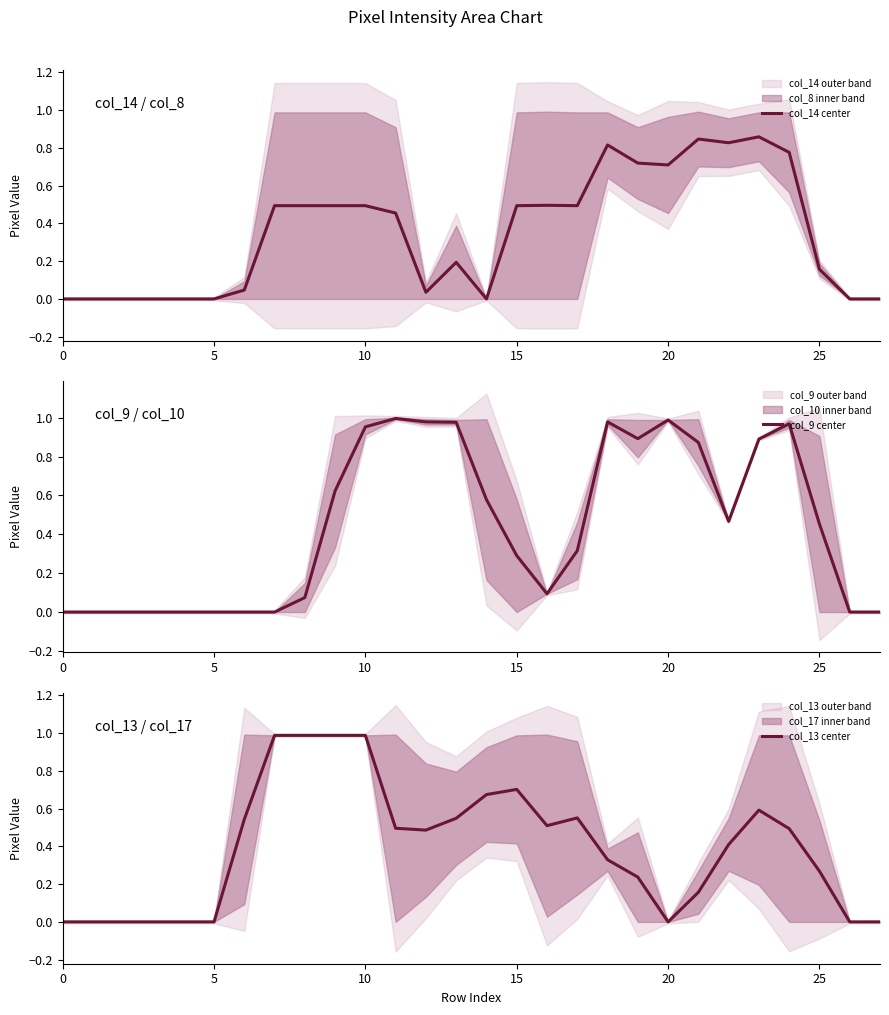

What is the average value of the col_14 center series?

0.4